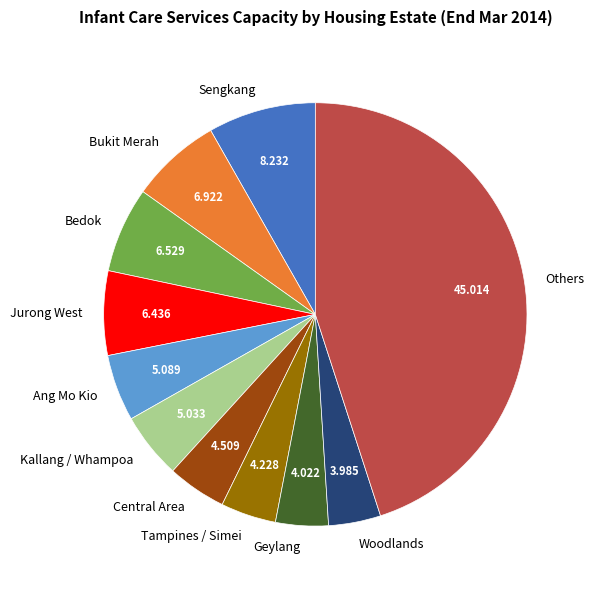

Which slice is the largest?

Others